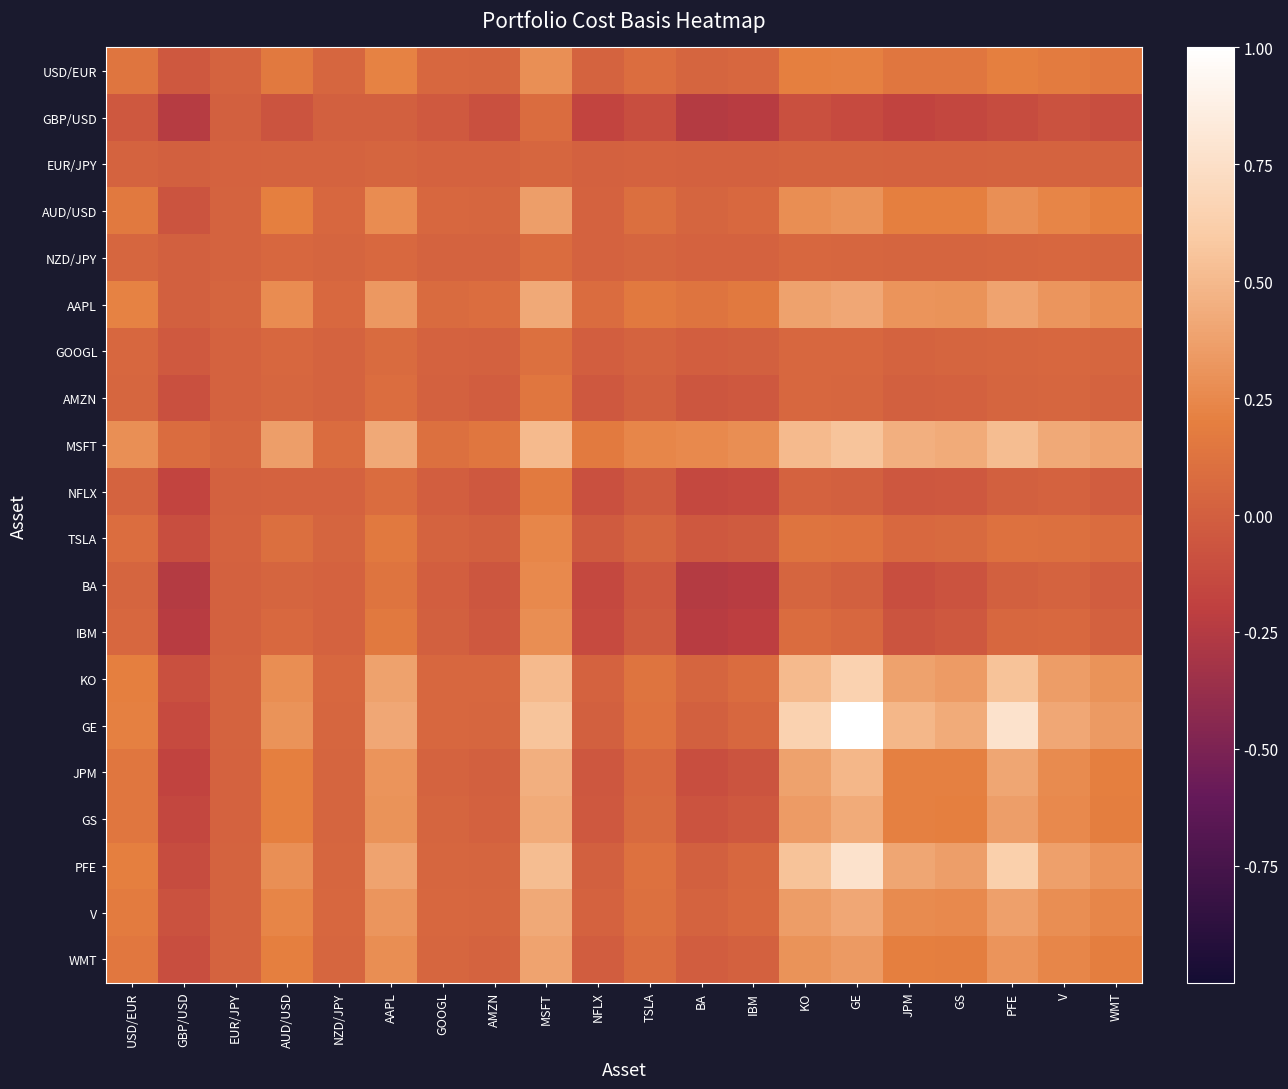

How many series are shown in this chart?

20